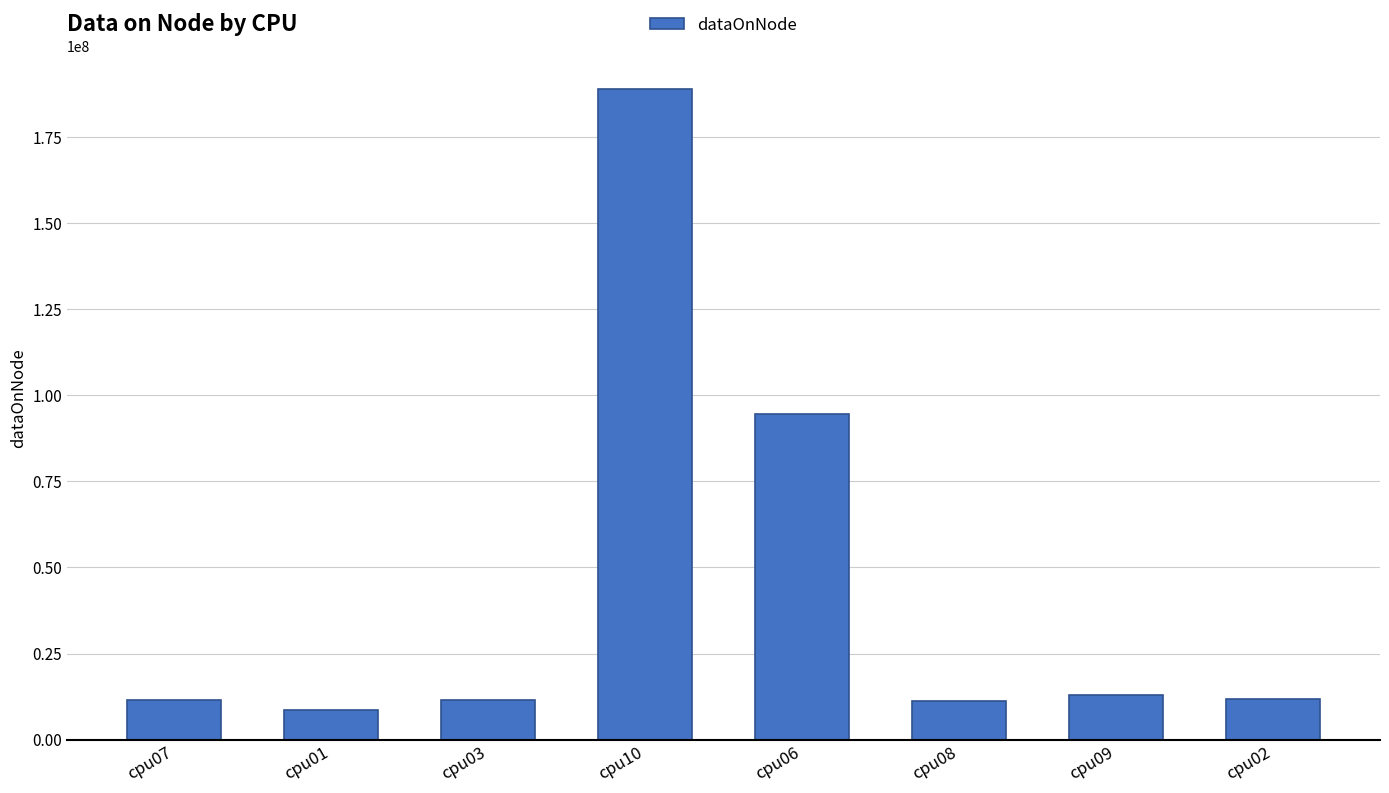

What is the smallest value displayed?

8474744